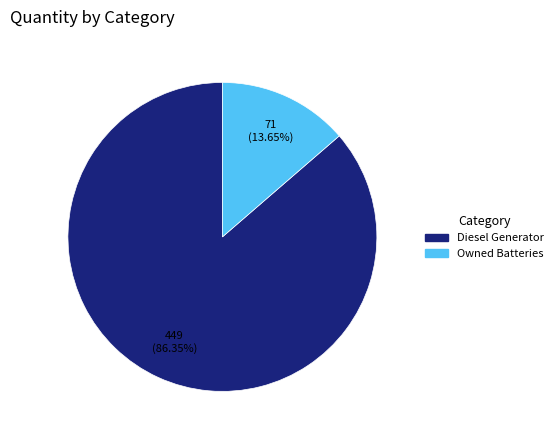

Is there any slice that represents more than half of the pie?

Yes